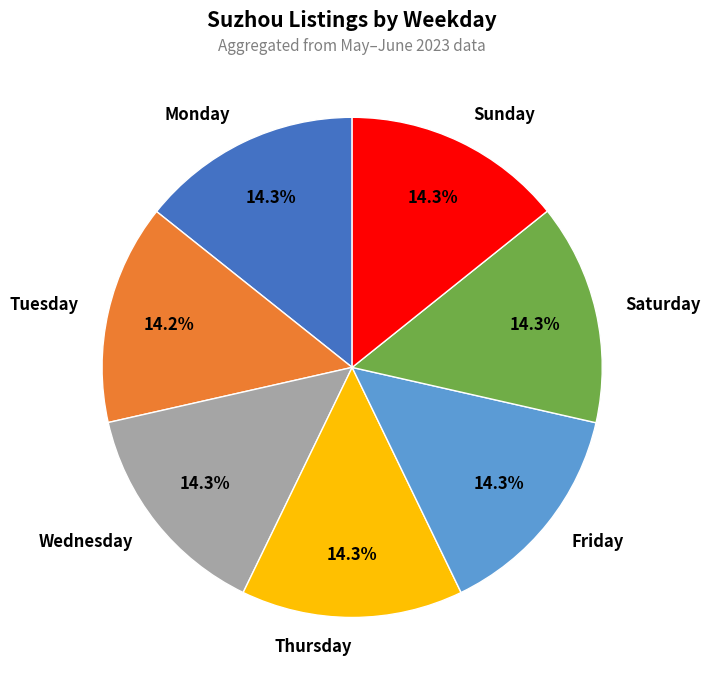

To the nearest percent, what percentage of the pie is Friday?

14%